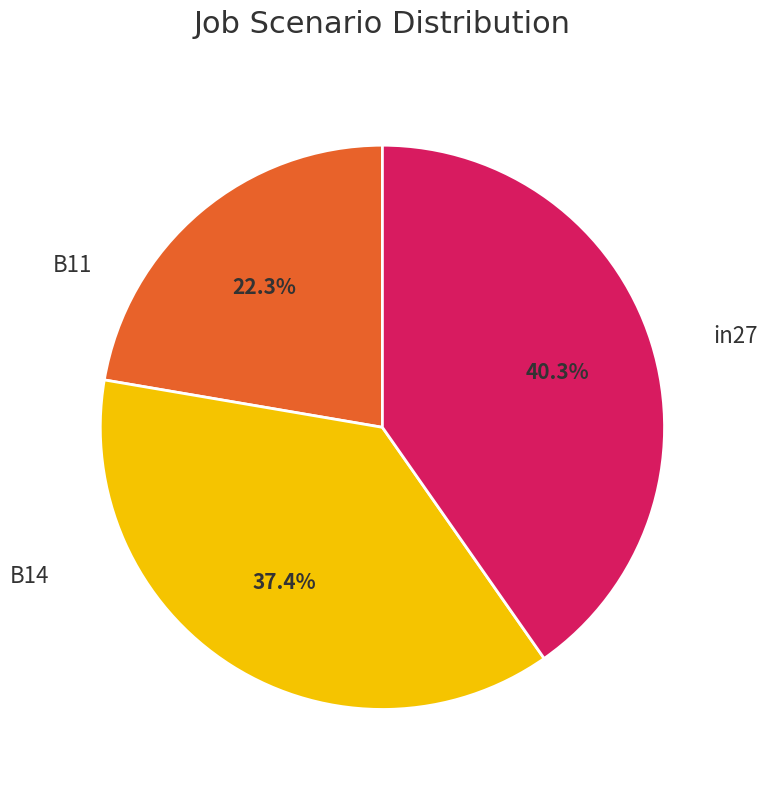

How many segments does this pie chart have?

3